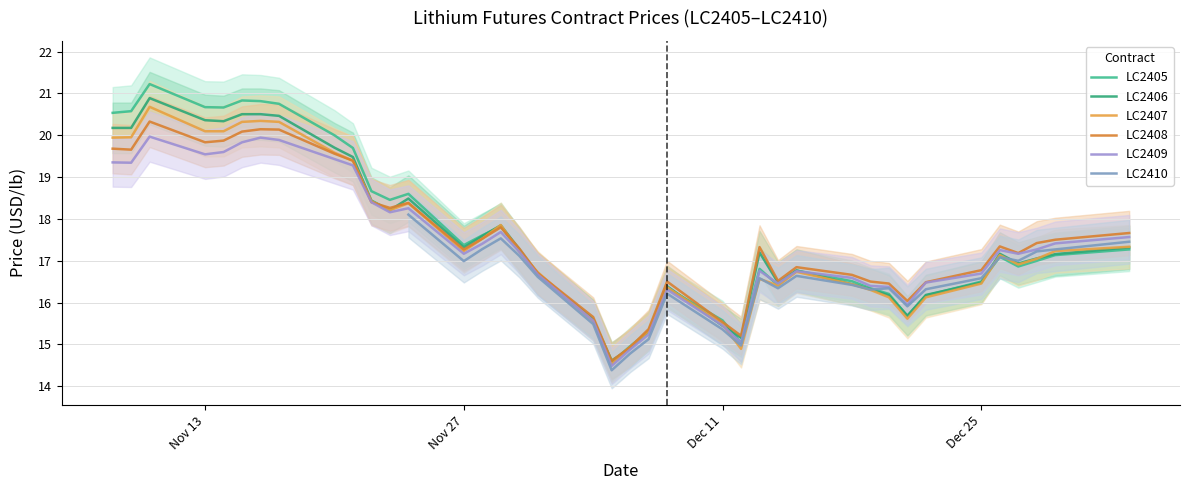

What is the sum of the LC2406 values at 2023-12-08 and 2023-11-10?

37.3